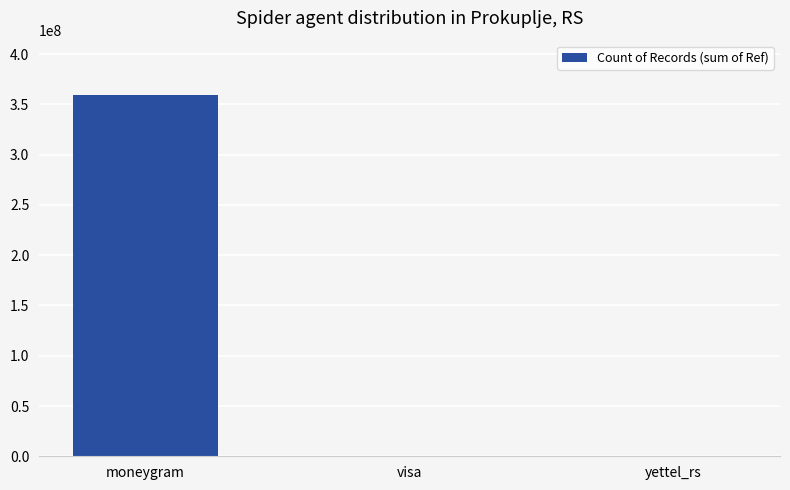

Which label corresponds to the largest value in the chart?

moneygram